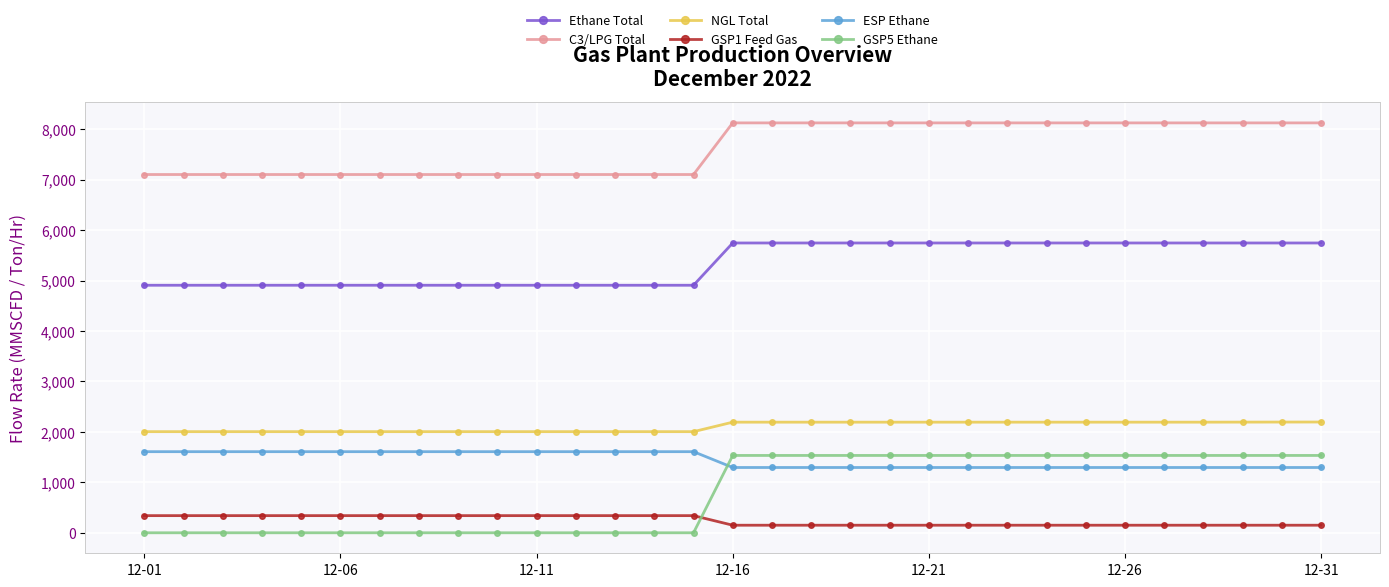

What is the average value of the GSP5 Ethane series?

791.3